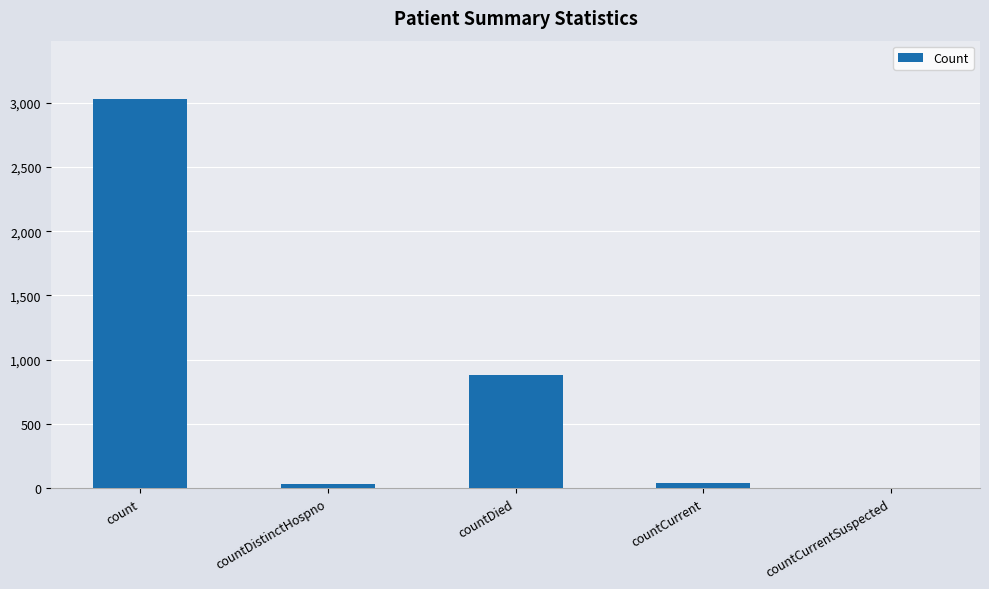

What is the sum of all values?

3985